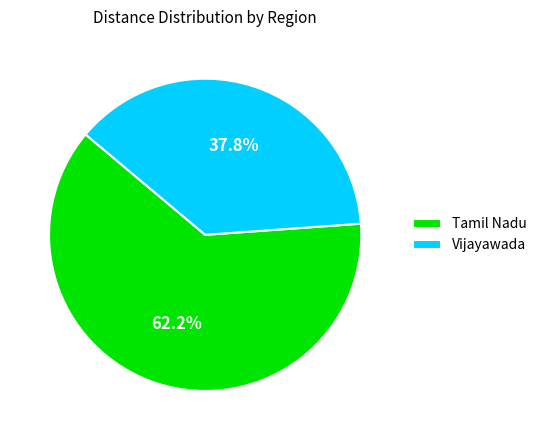

Which category has the smallest portion of the pie?

Vijayawada